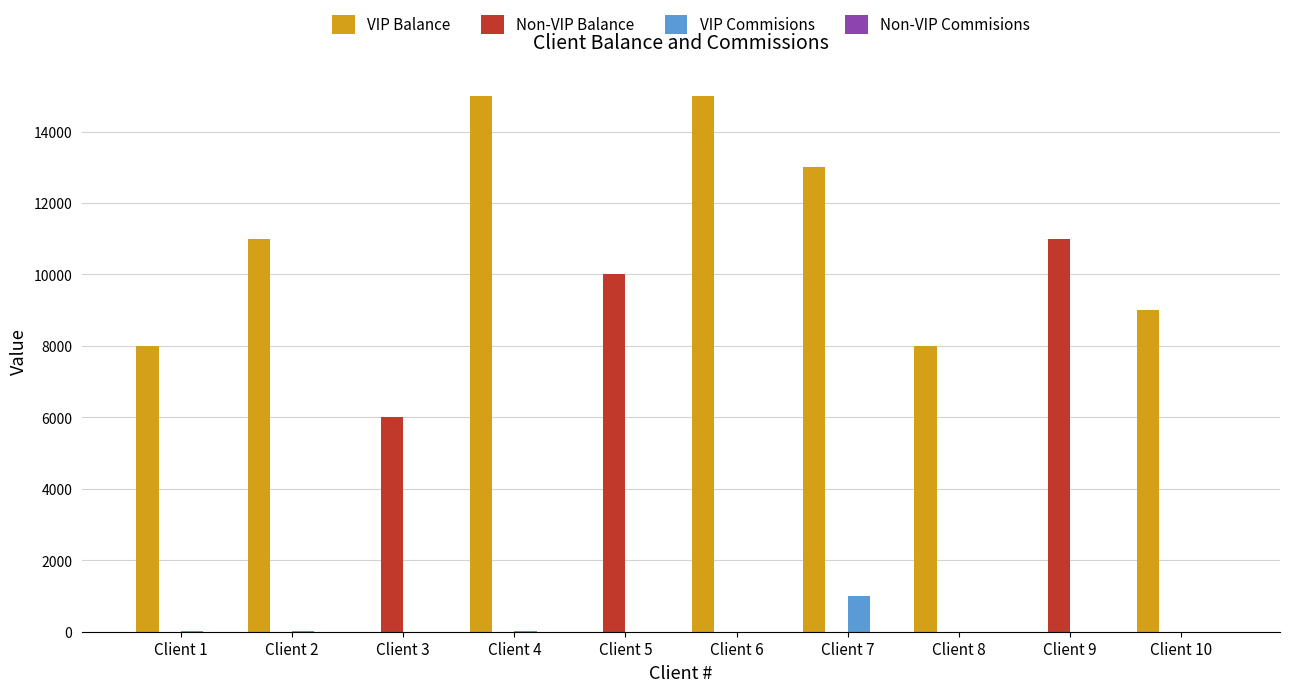

What is the sum of all VIP Balance values?

79000